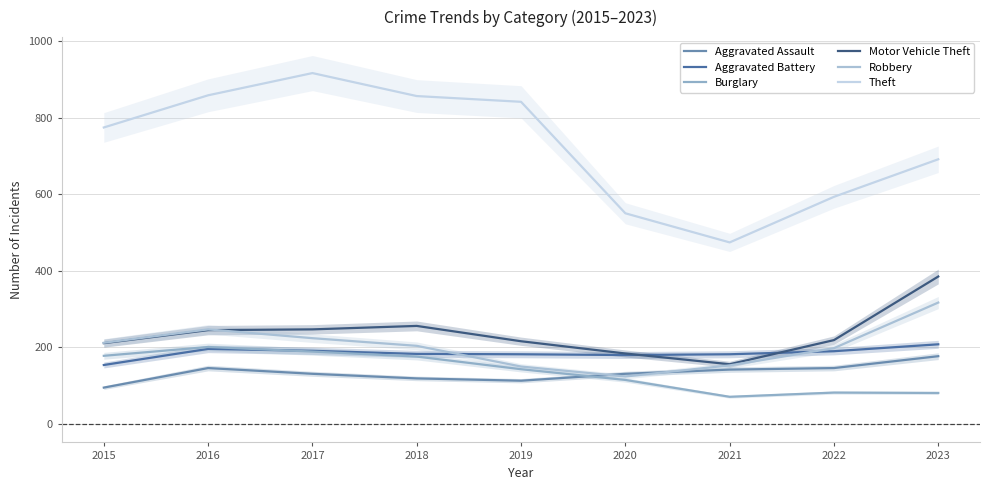

At how many categories does at least one series exceed 863?

1